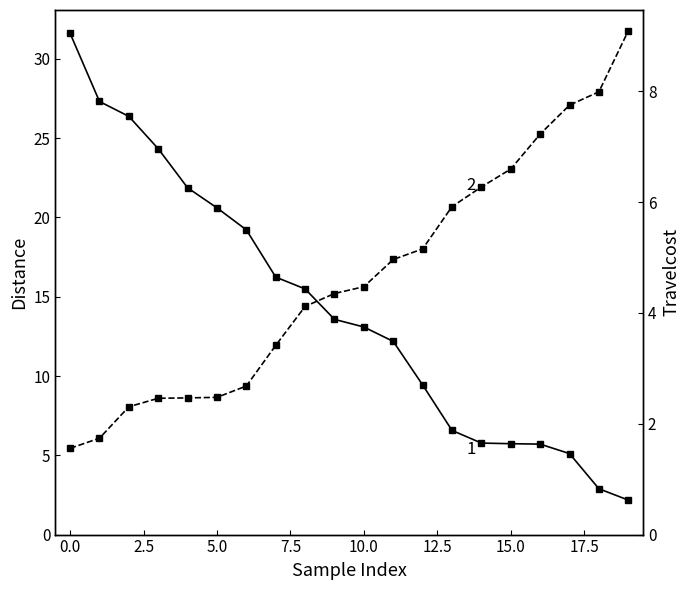

Reading left to right, what are all the values shown in this chart?

Distance: 31.6	27.3	26.4	24.3	21.9	20.6	19.2	16.2	15.5	13.6	13.1	12.2	9.4	6.6	5.8	5.7	5.7	5.1	2.9	2.2
Travelcost: 1.6	1.7	2.3	2.5	2.5	2.5	2.7	3.4	4.1	4.4	4.5	5.0	5.2	5.9	6.3	6.6	7.2	7.8	8.0	9.1